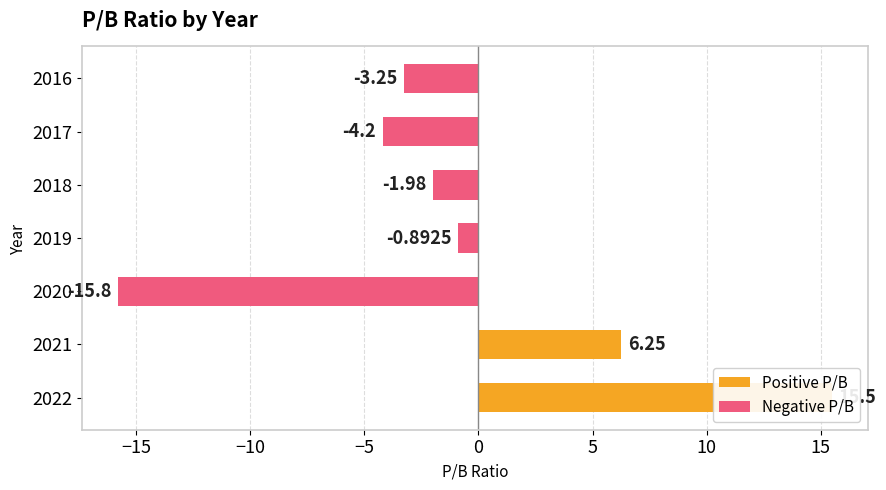

The value at 2018 is -2.0. True or false?

True